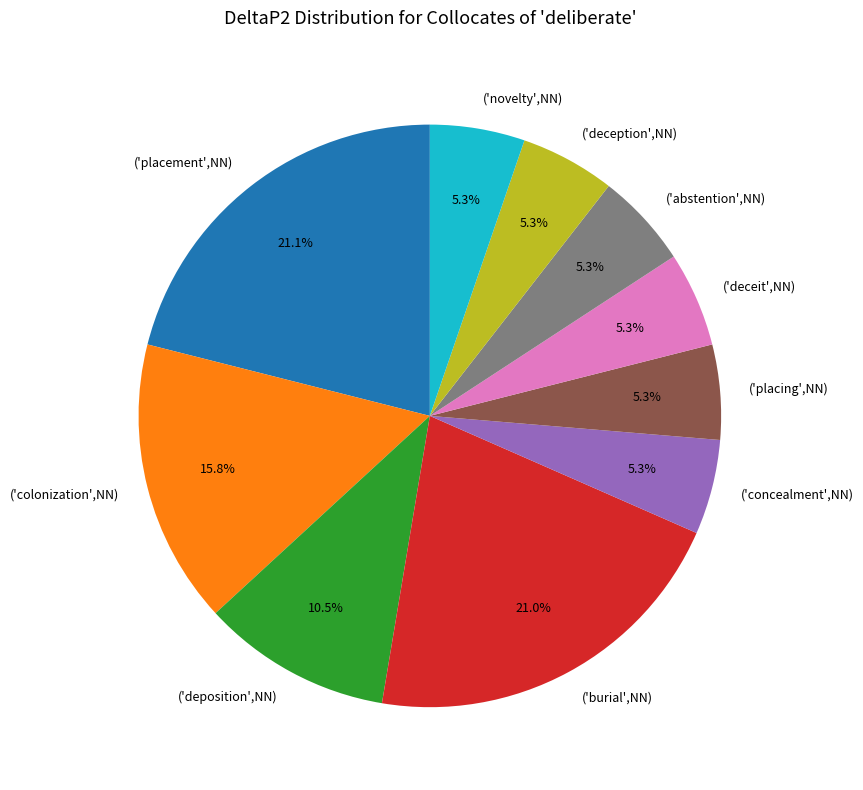

To the nearest percent, what percentage of the pie is ('novelty',NN)?

5%